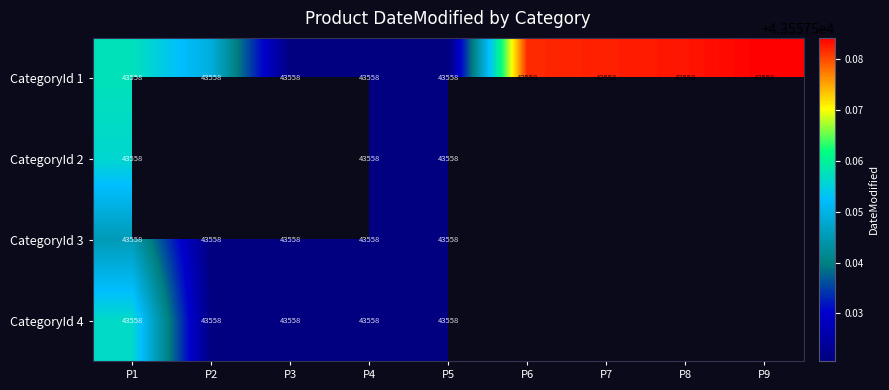

At which category is the sum across all series the highest?

P1